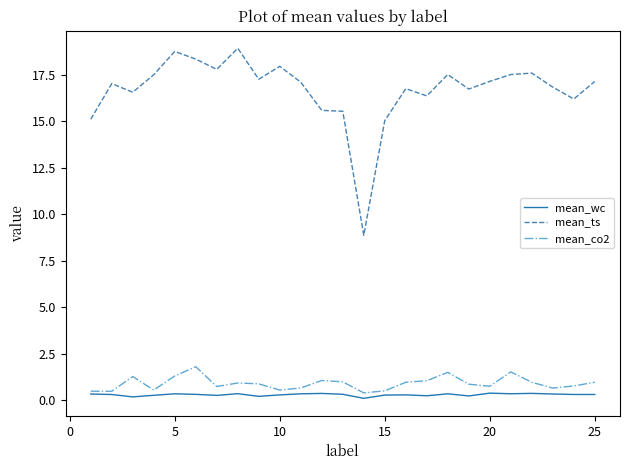

How many series are shown in this chart?

3